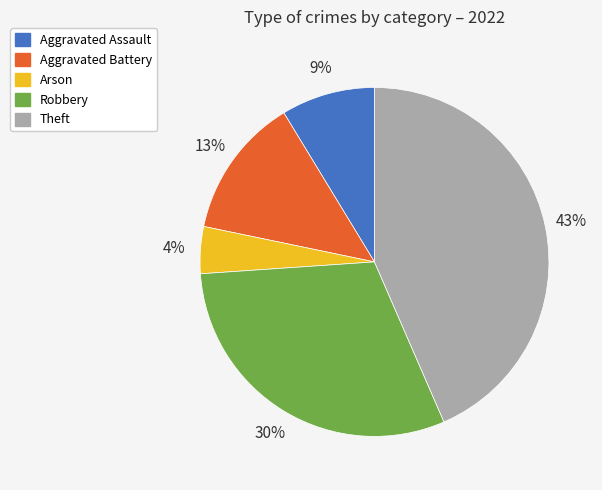

Does any single category account for the majority?

No